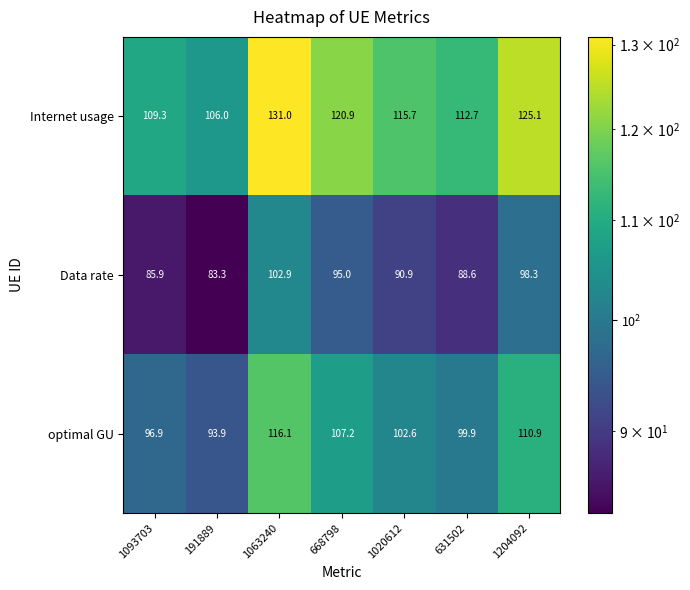

Which category has the highest value across all series?

1063240